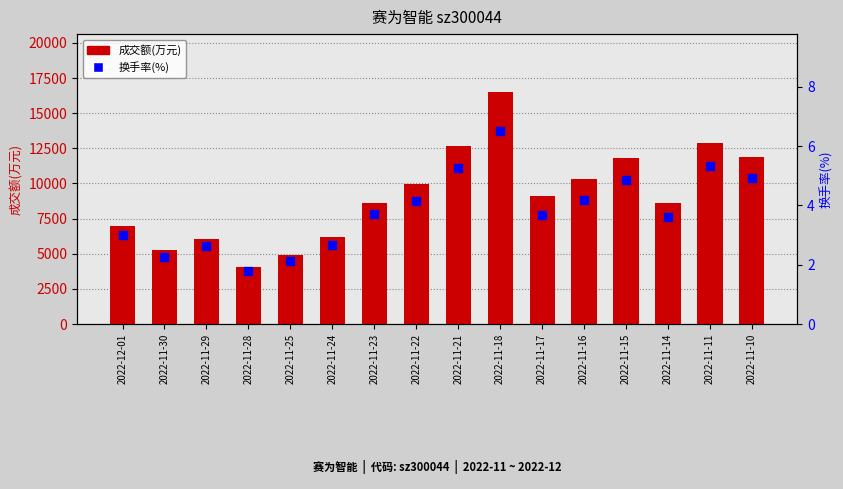

At which category is the sum across all series the highest?

2022-11-18